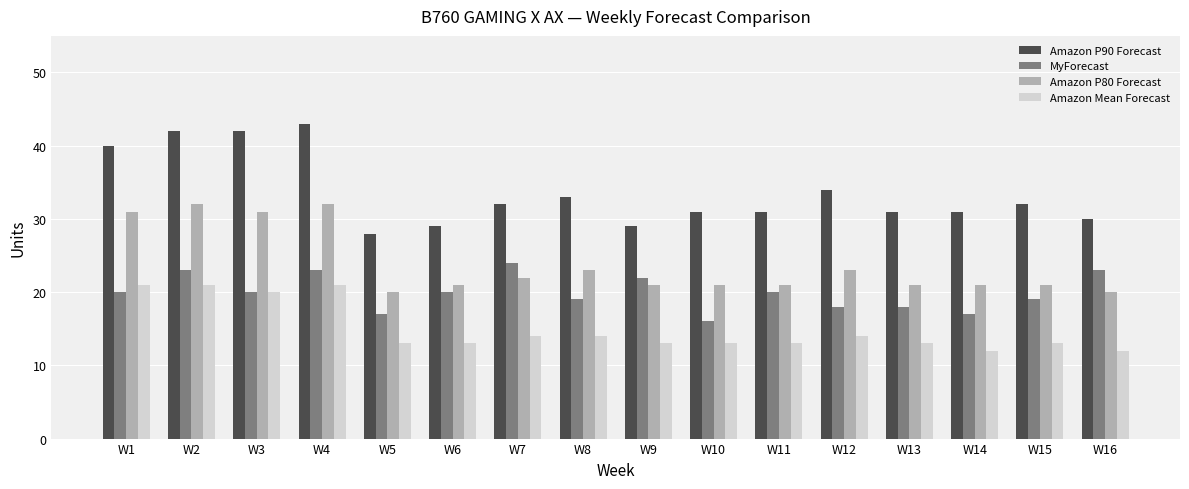

What are all the series names shown in the legend?

Amazon P90 Forecast, MyForecast, Amazon P80 Forecast, Amazon Mean Forecast